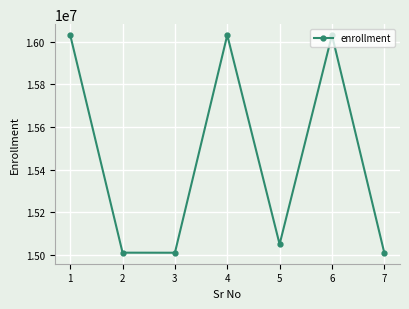

True or false: the data has more than 1 interior local peaks.

True